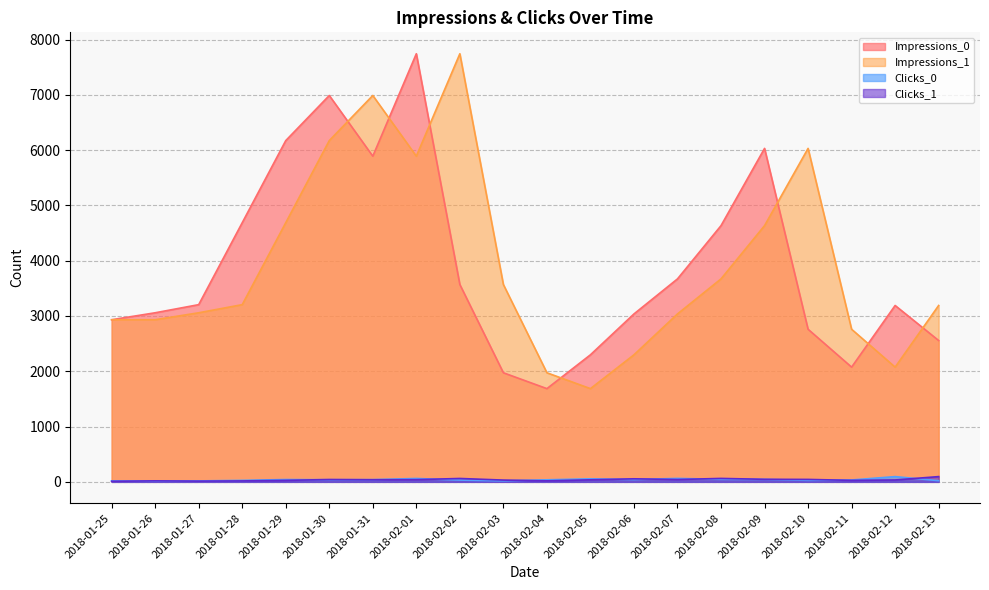

Which series ends up on top after the final intersection of Clicks_0 and Clicks_1?

Clicks_1